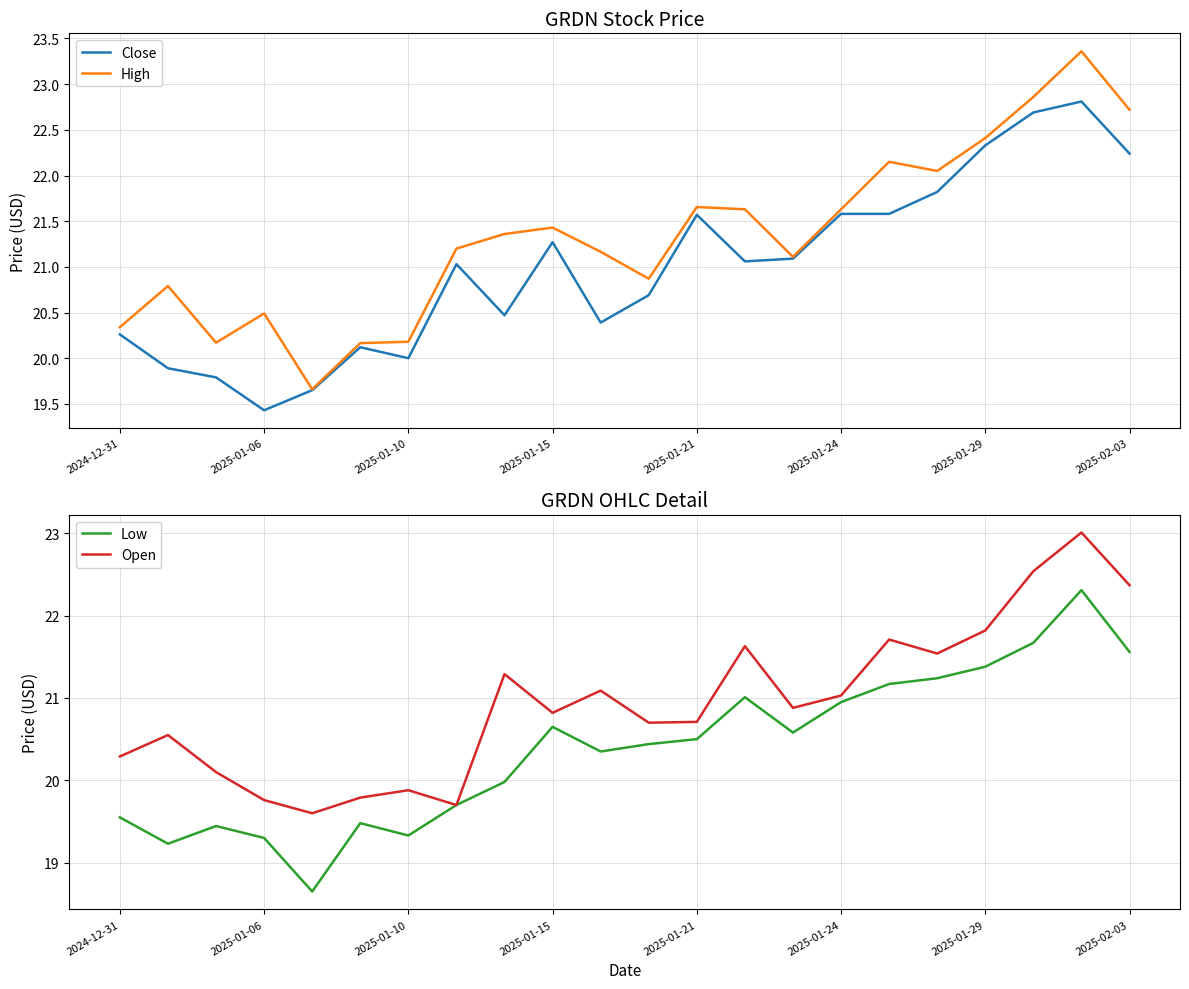

How many data points in Open are less than 20?

5